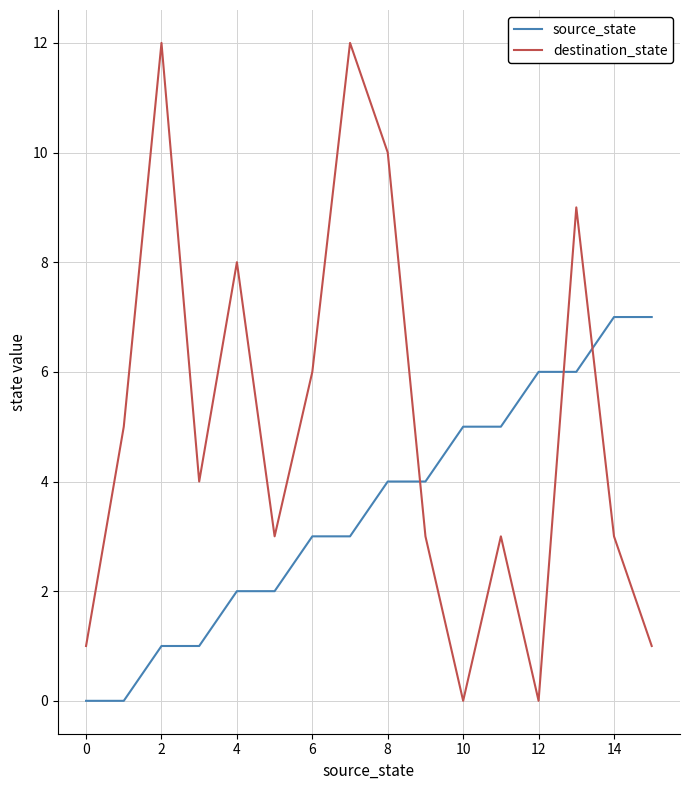

Rank the series by their maximum value, from lowest to highest.

source_state, destination_state